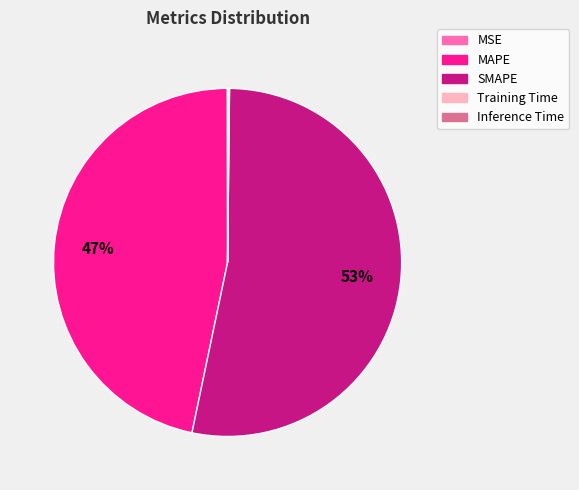

Does any single category account for the majority?

Yes